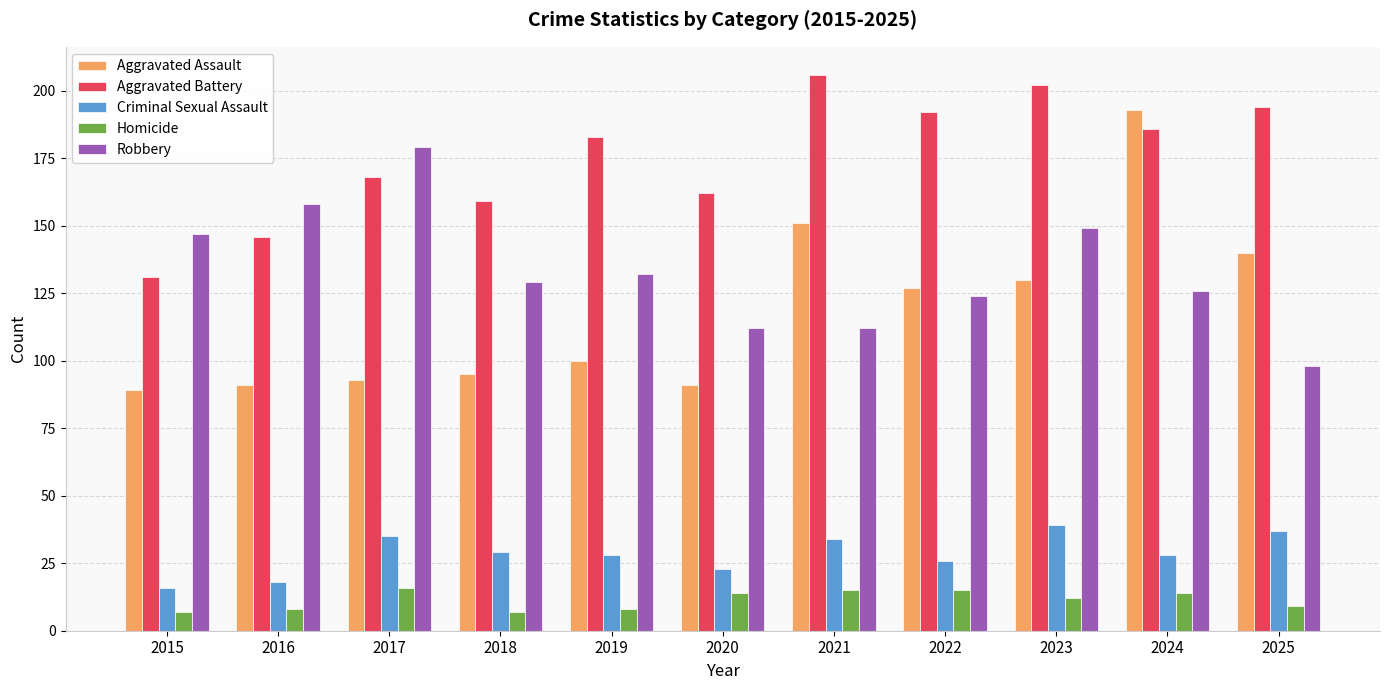

The value of Aggravated Assault at 2021 is 151. True or false?

True